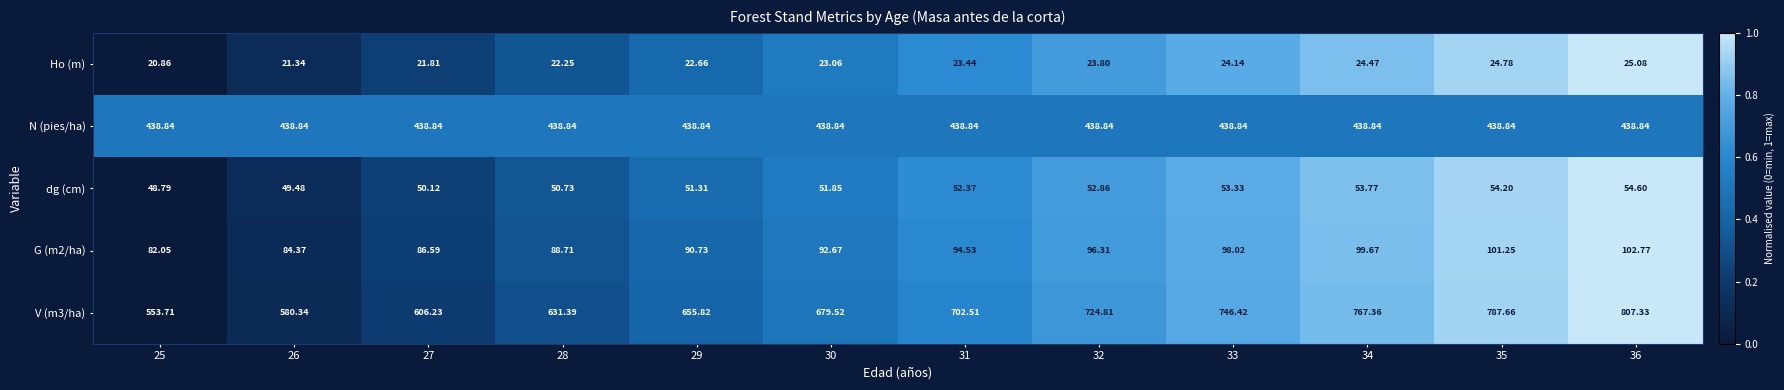

Is the value of Ho (m) at 26 greater than the value of V (m3/ha) at 29?

No